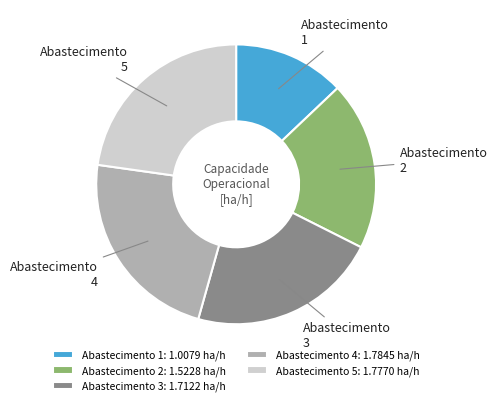

How many slices are in this pie chart?

5